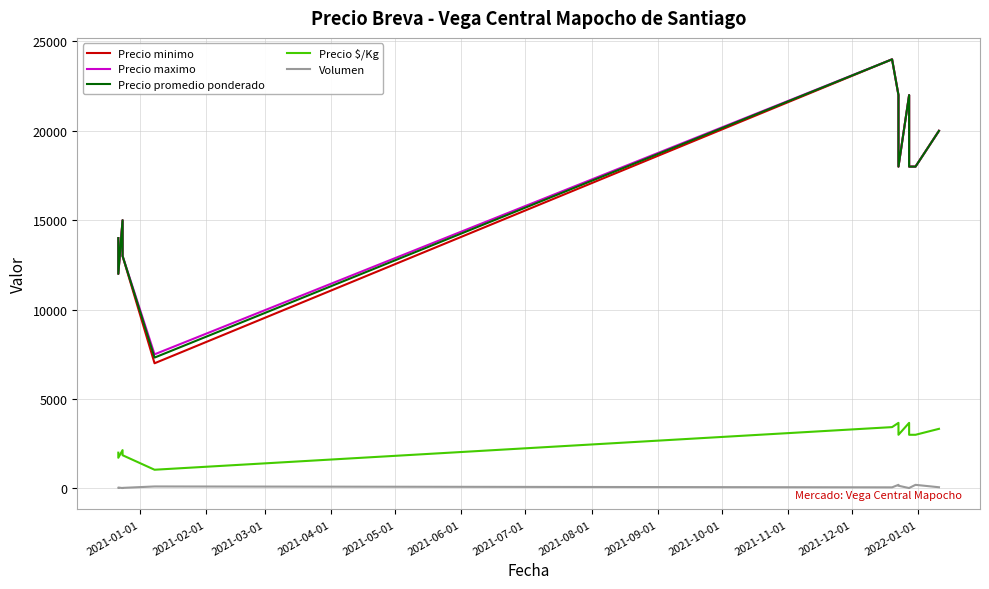

What is the label of the 3rd point from the left?

2021-03-01